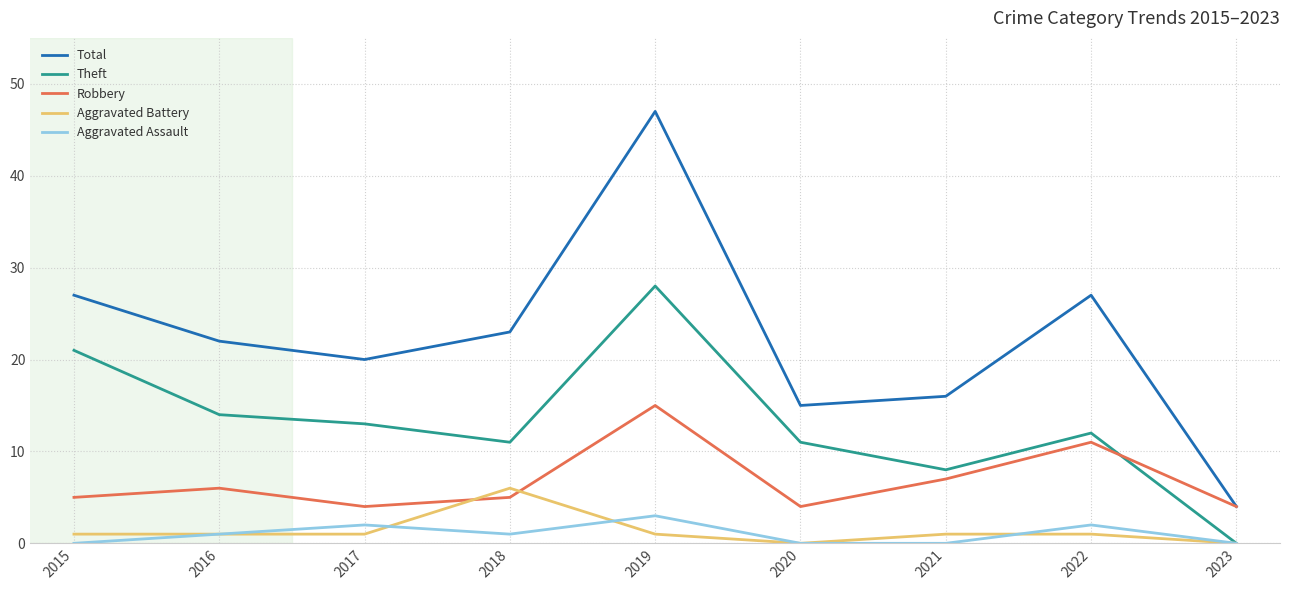

What is the approximate value of Robbery at 2023?

4